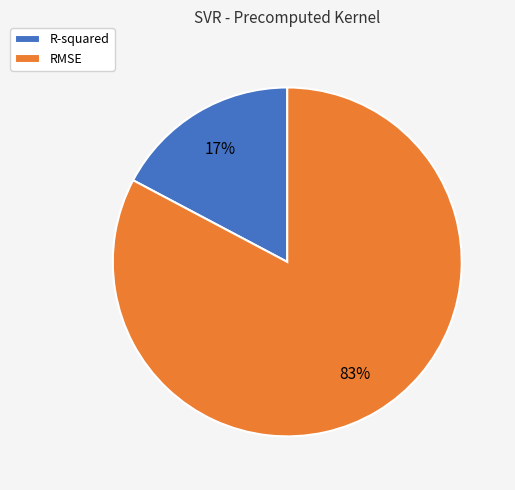

To the nearest percent, what is the difference between the largest and smallest slice percentages?

66%